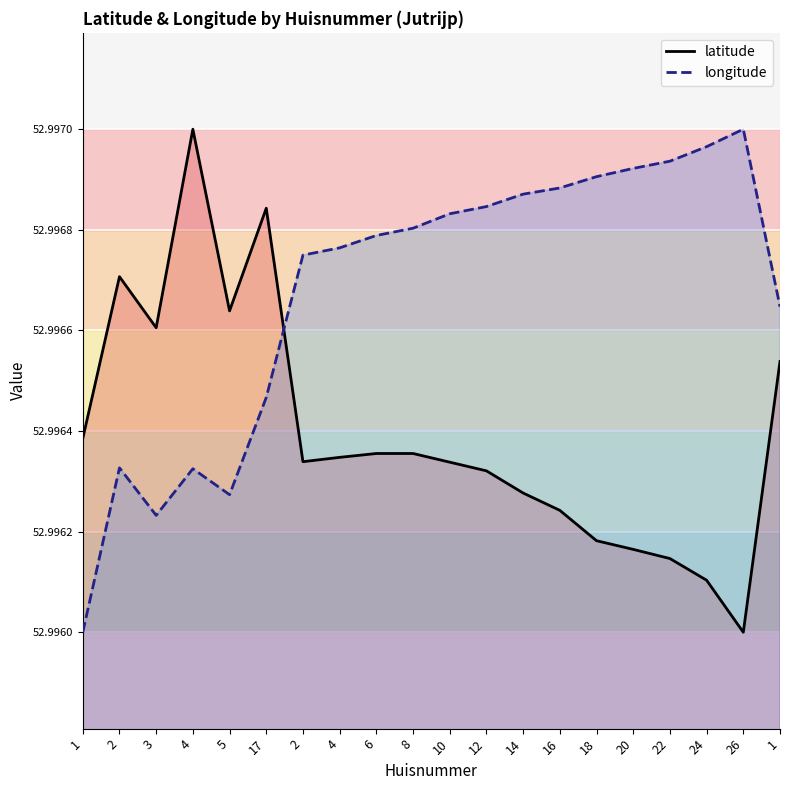

At which category does latitude reach its first local peak?

2